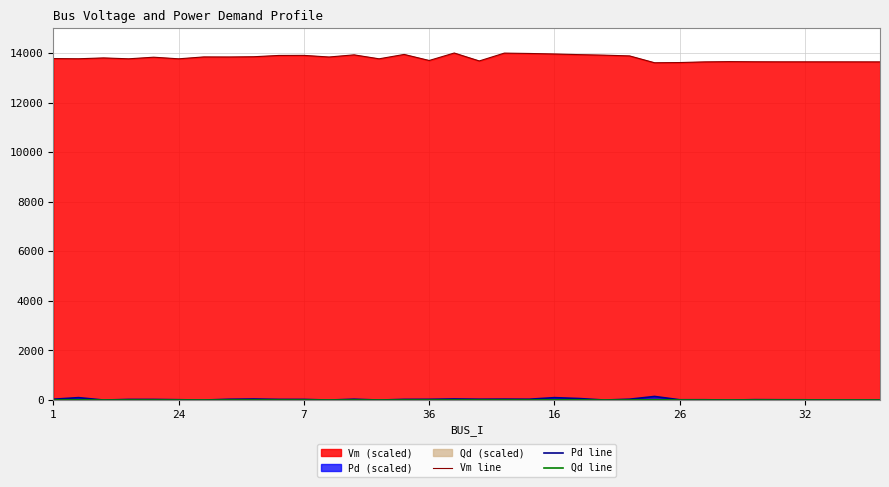

What is the greatest value displayed?

14000.0